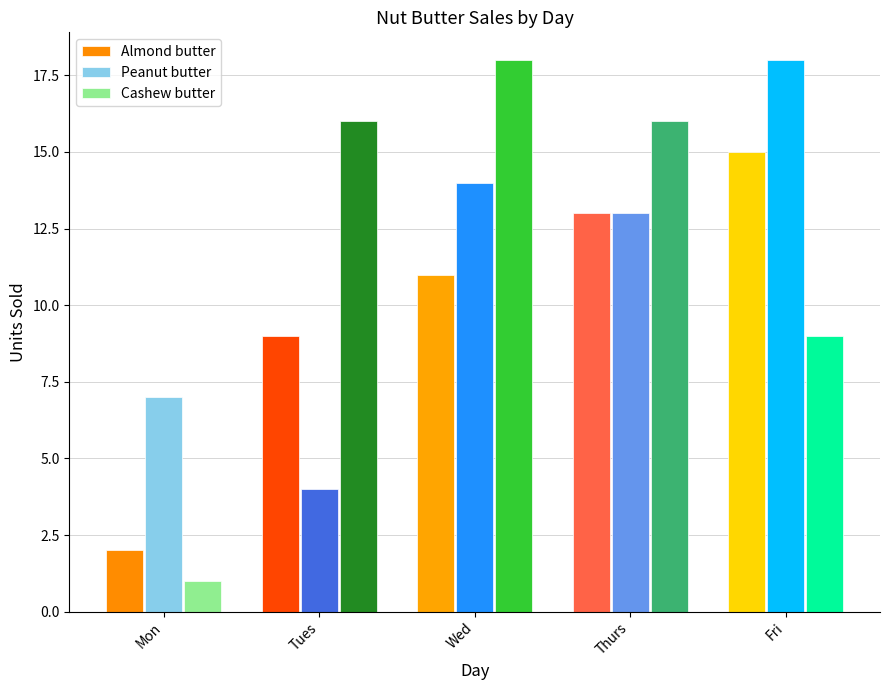

Which category has the highest value in the Cashew butter series?

Wed